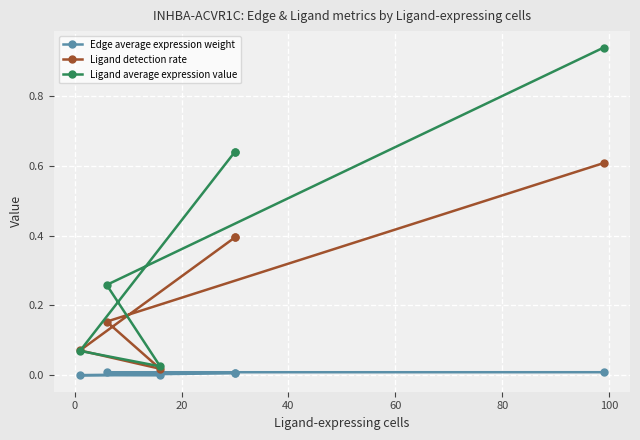

Reading left to right, transcribe all the data shown in this chart.

Edge average expression weight: 0.0	0.0	0.0	0.0	0.0	0.0
Ligand detection rate: 0.6	0.2	0.0	0.1	0.4	0.4
Ligand average expression value: 0.9	0.3	0.0	0.1	0.6	0.6